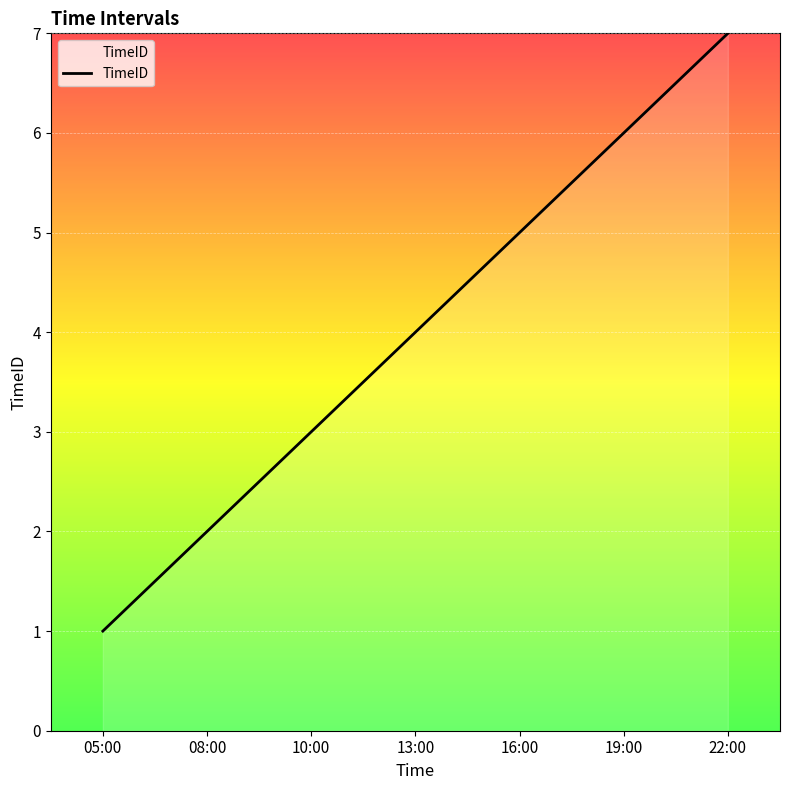

True or false: there are more than 2 points higher than both neighbors.

False